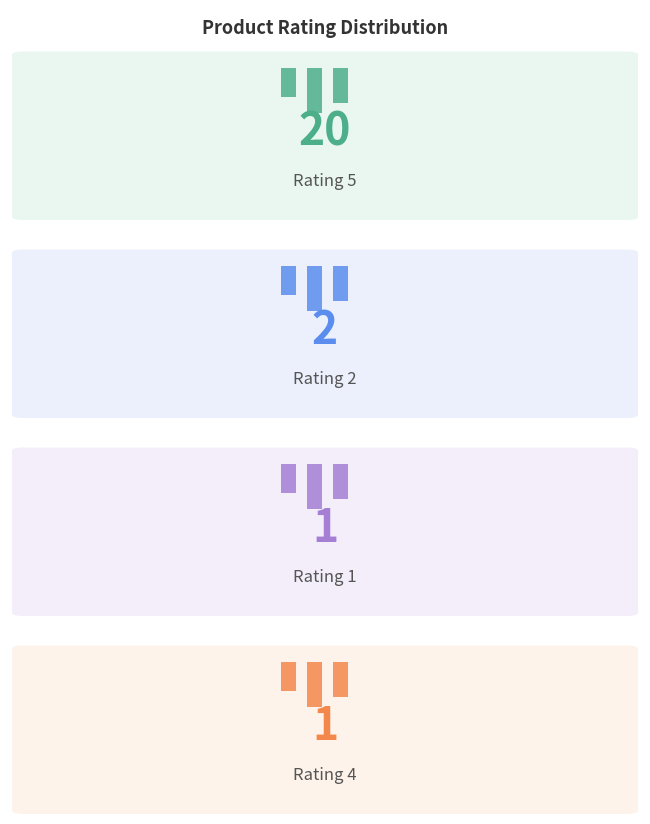

What is the sum of the values at Rating 4 and Rating 2?

3